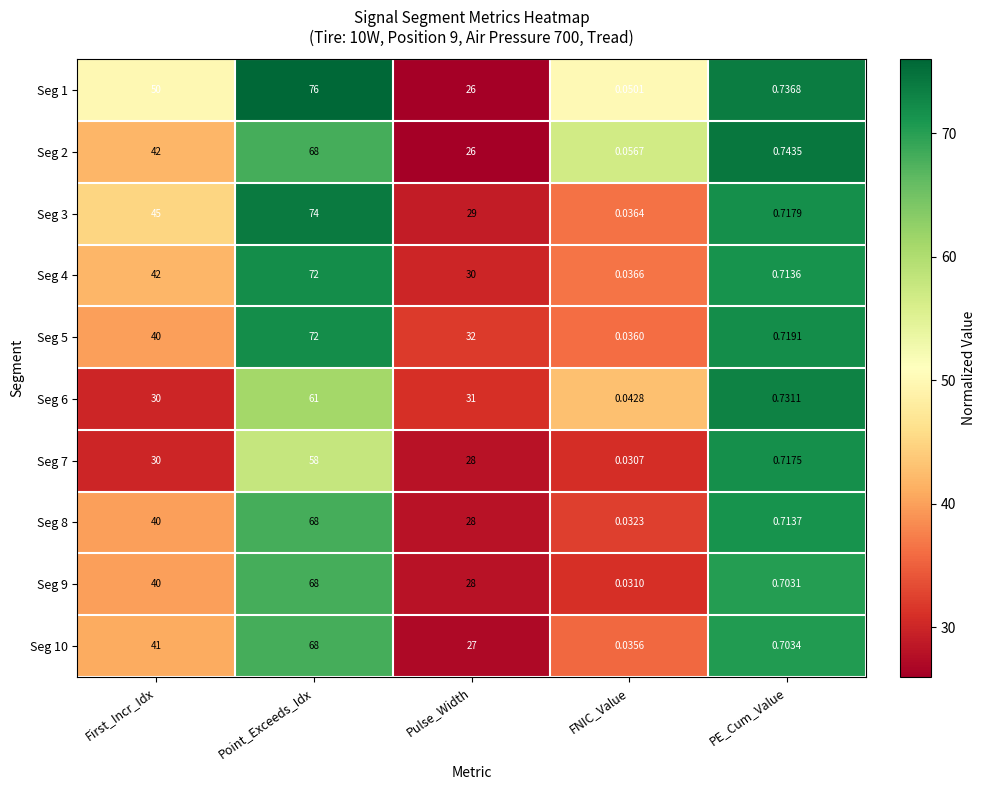

At which category is the sum across all series the highest?

Point_Exceeds_Idx